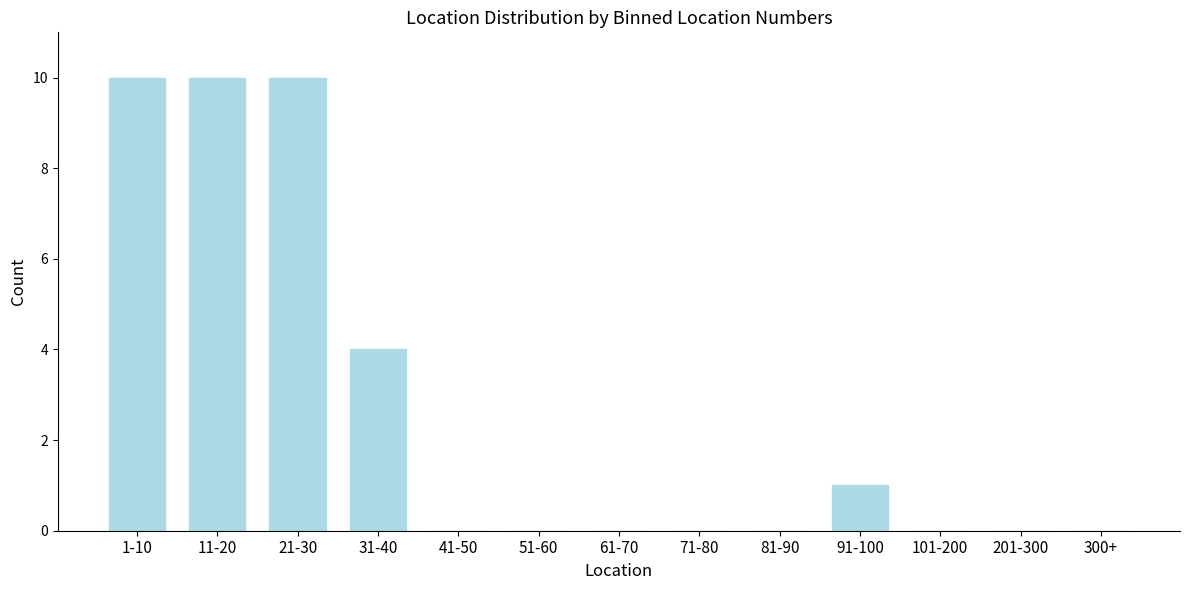

Reading right to left, transcribe all the data shown in this chart.

300+=0	201-300=0	101-200=0	91-100=1	81-90=0	71-80=0	61-70=0	51-60=0	41-50=0	31-40=4	21-30=10	11-20=10	1-10=10